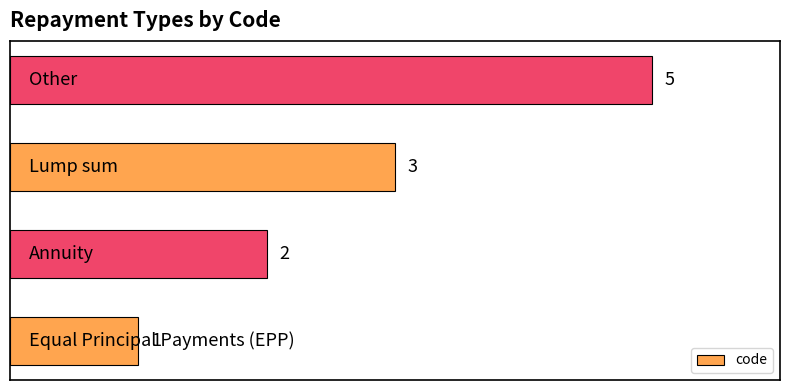

Reading top to bottom, transcribe all the data shown in this chart.

5	3	2	1